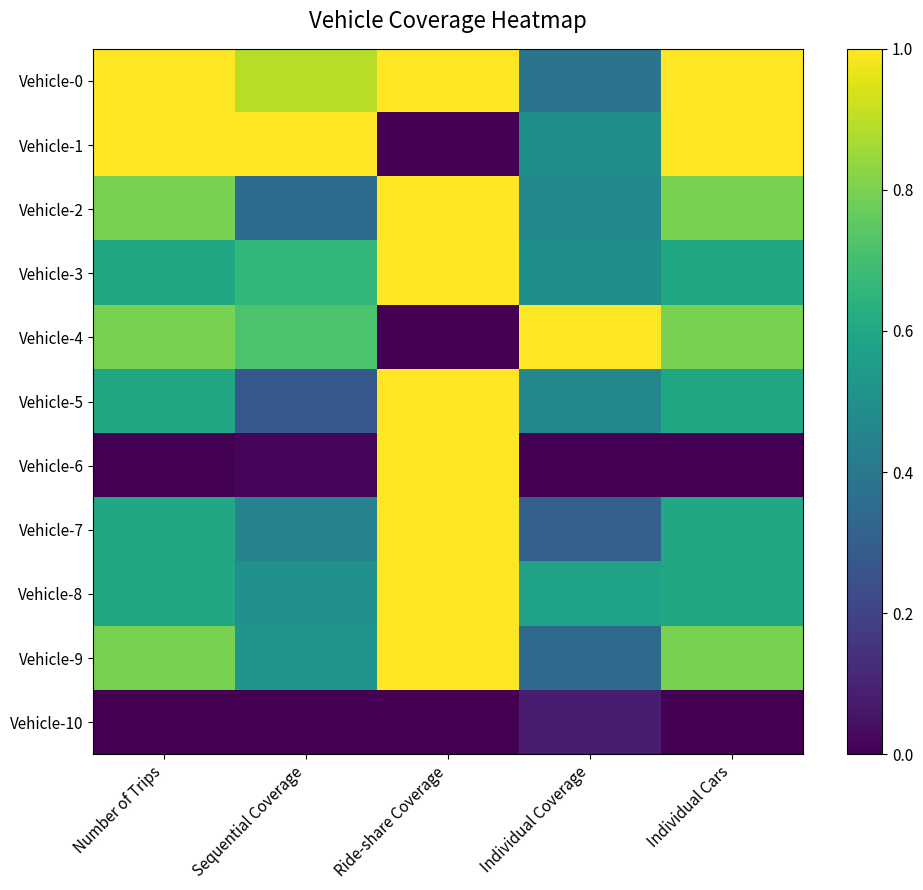

Which series changed the most between Ride-share Coverage and Individual Coverage?

Vehicle-4